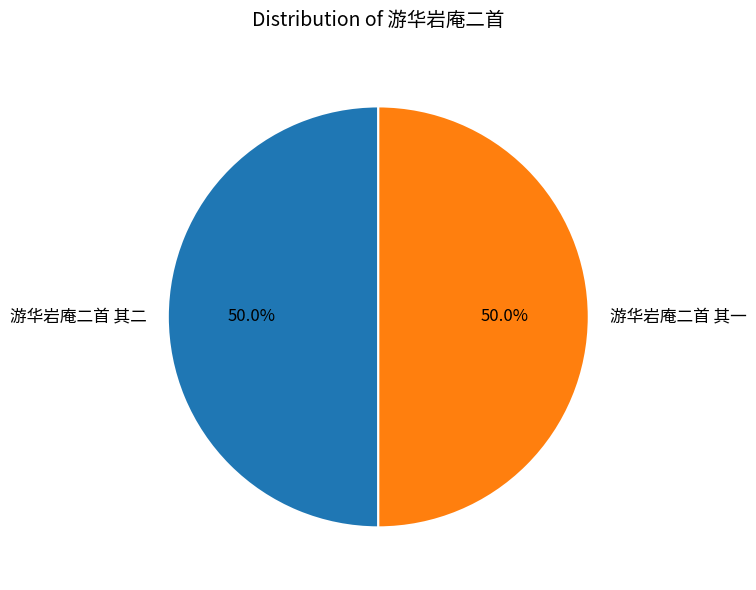

Do 游华岩庵二首 其二 and 游华岩庵二首 其一 together represent more than half of the pie?

Yes